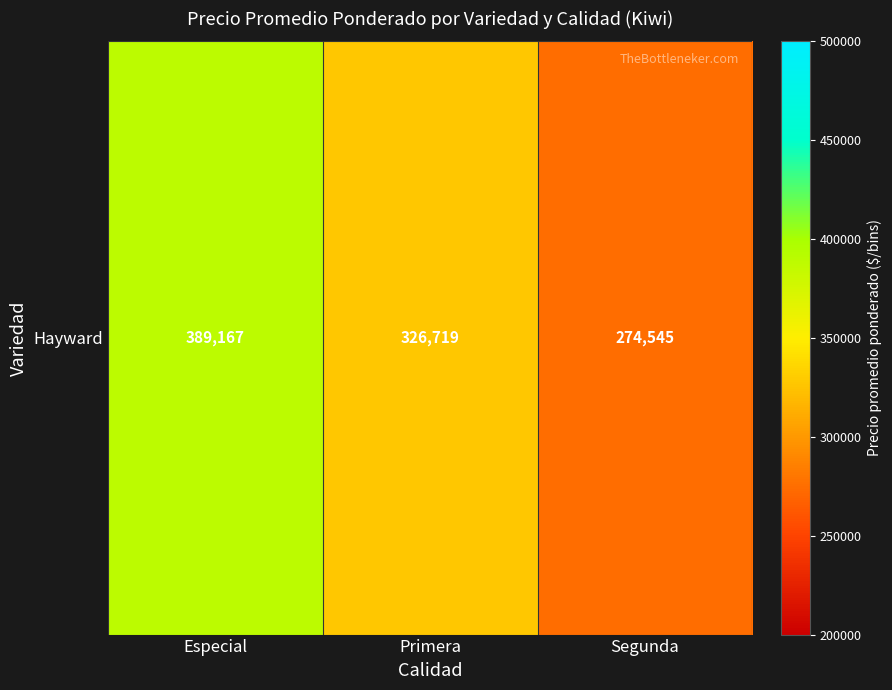

True or false: the data shows 96535 at Segunda.

False